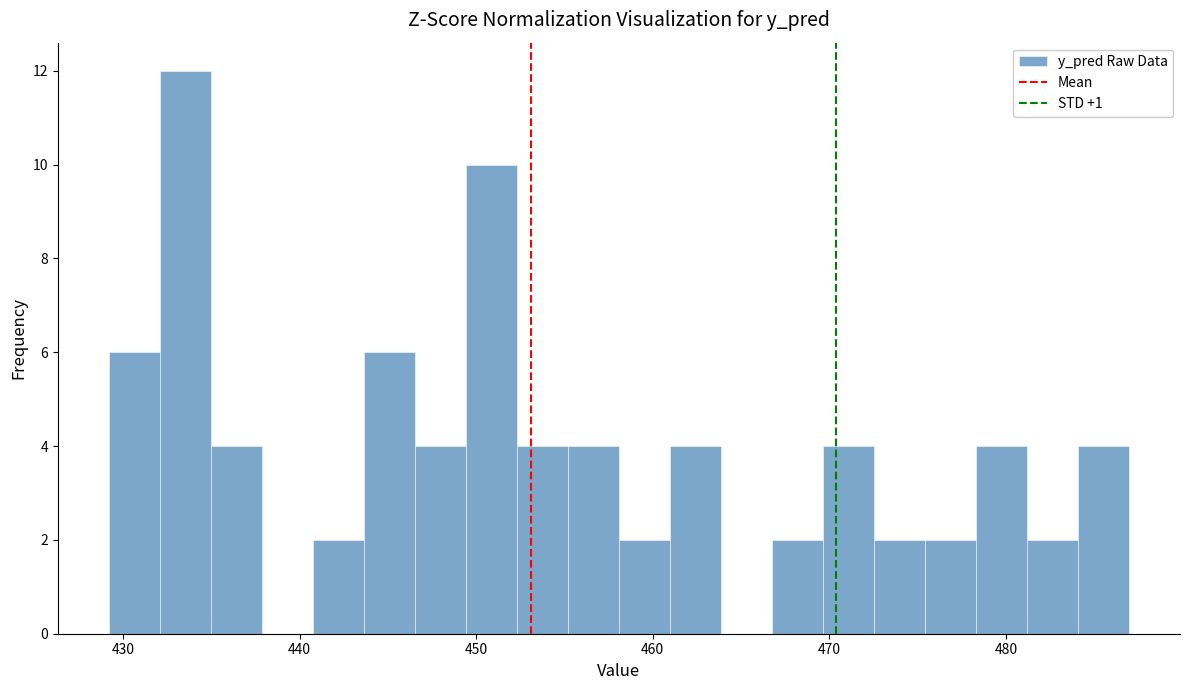

Read against the x-axis, roughly where is the centre of the tallest bar?

434